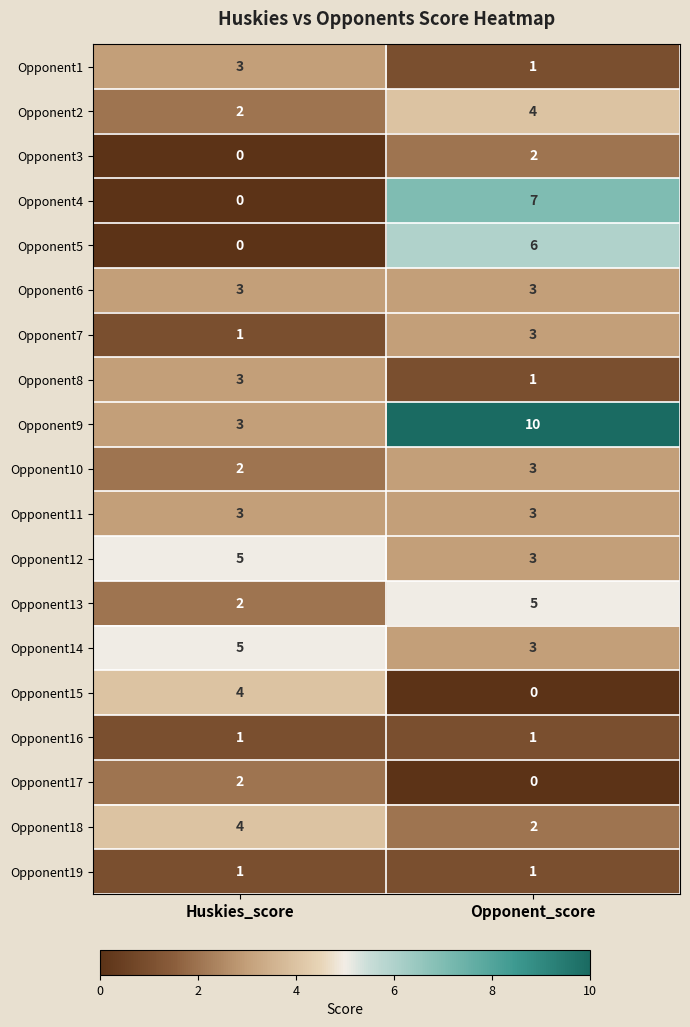

At which category does the chart reach its peak across all series?

Opponent_score